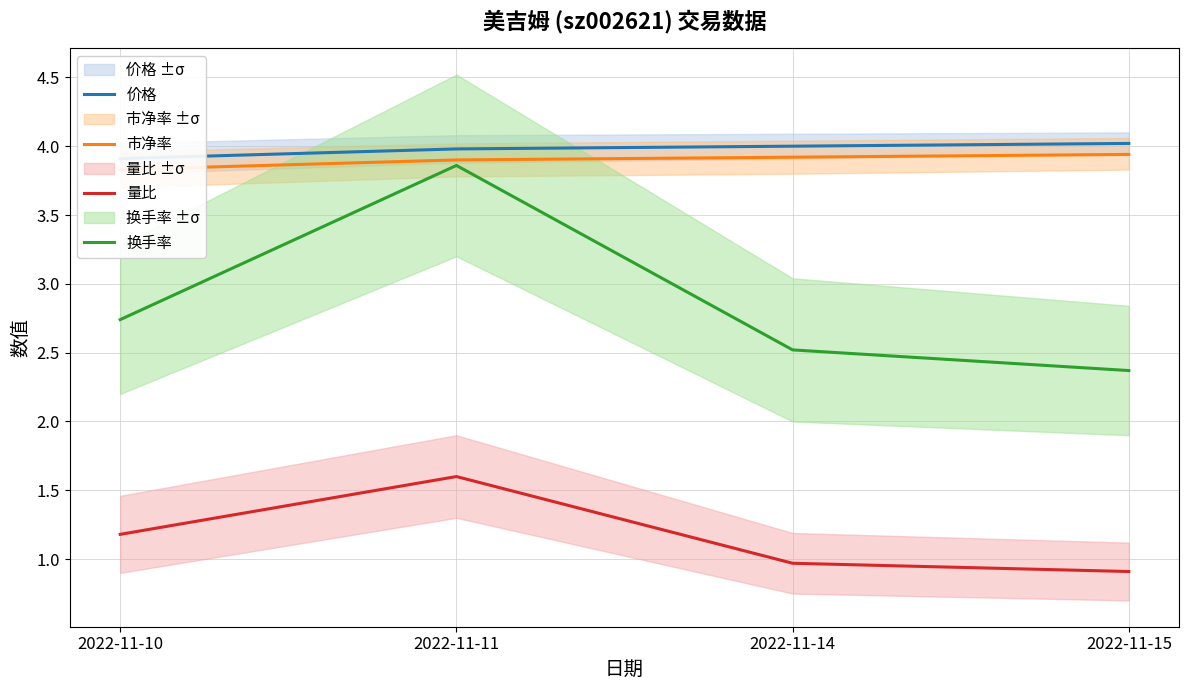

How many categories are shown in the chart?

4